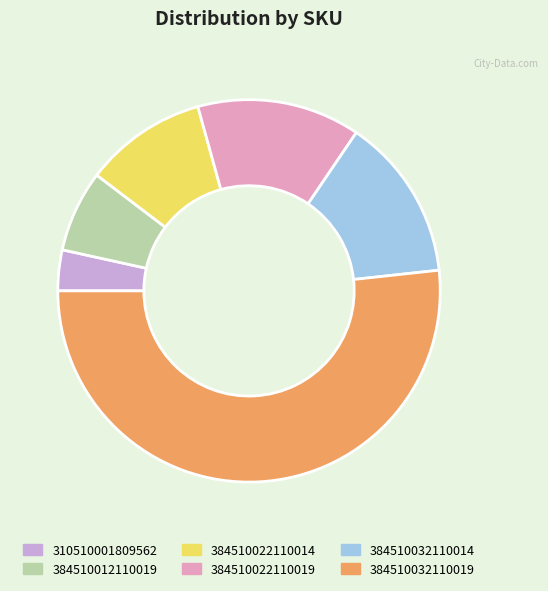

Is 310510001809562 the majority of the pie?

No